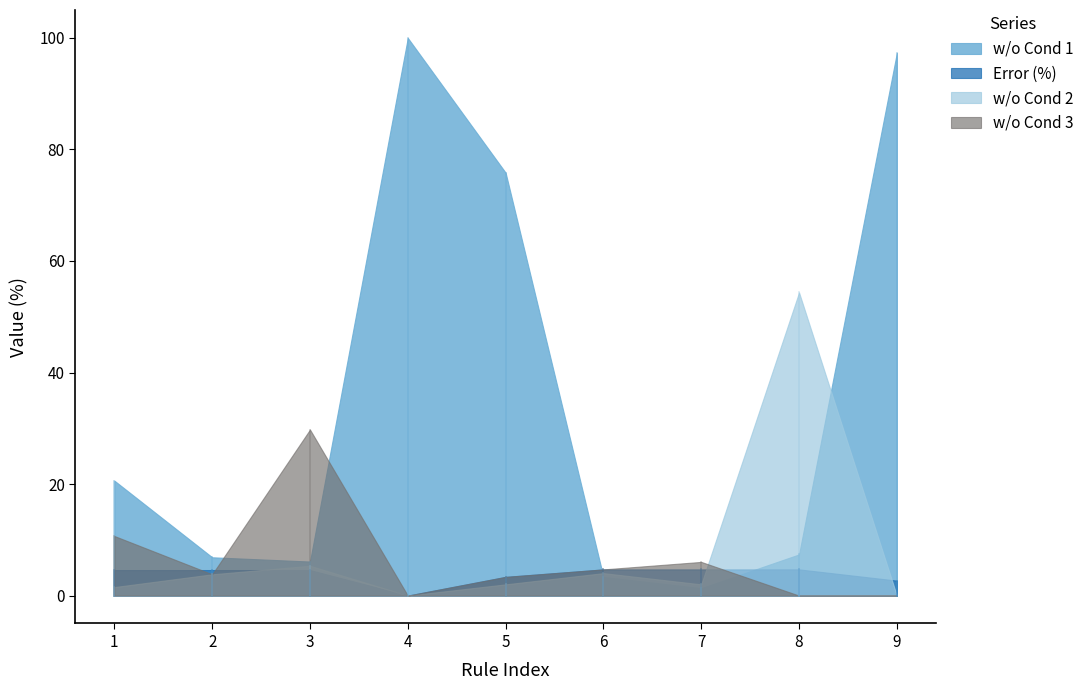

Between 8 and 6, which is larger?

8